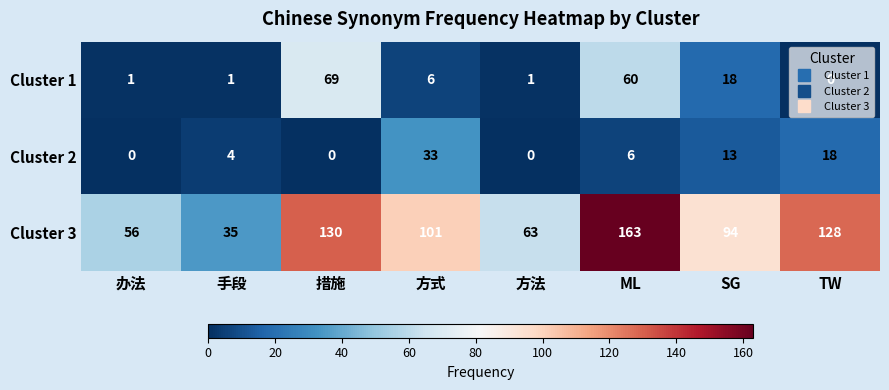

How many categories are shown in the chart?

8